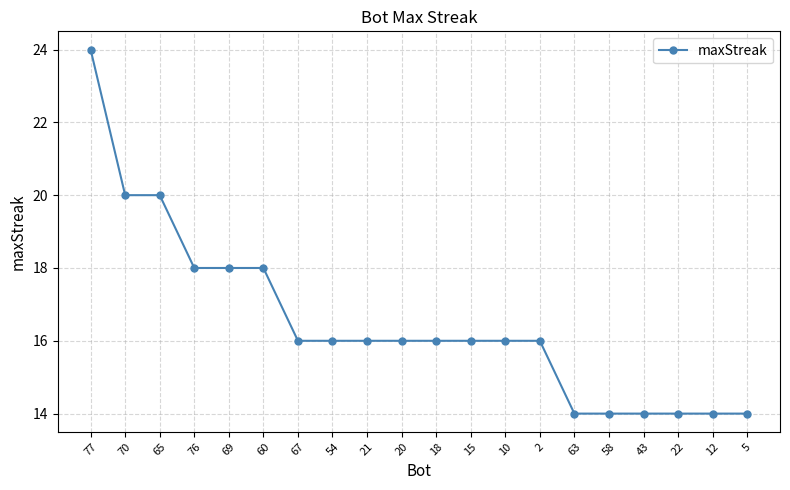

Is this an area chart (filled region under the line)?

No